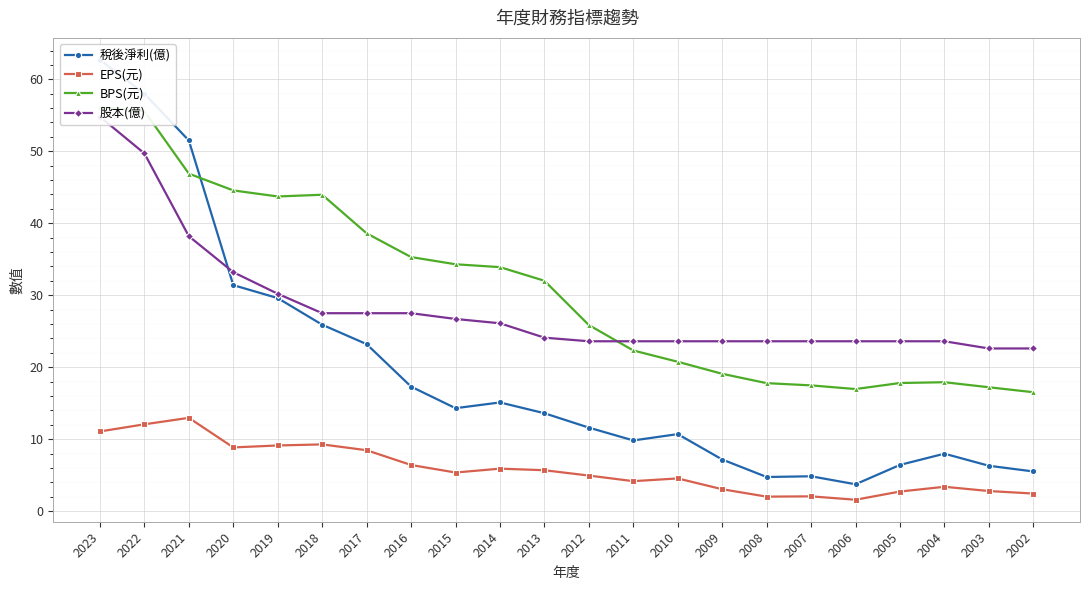

Does the chart display data point markers on the line(s)?

Yes